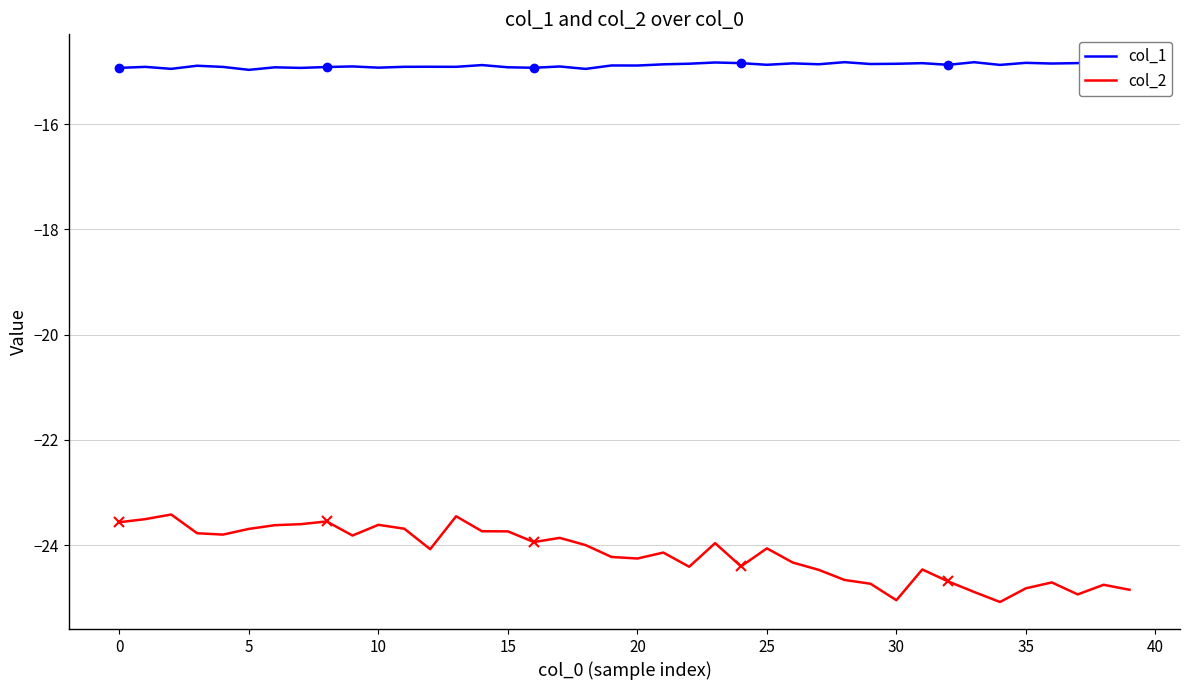

What is the smallest value displayed?

-25.1